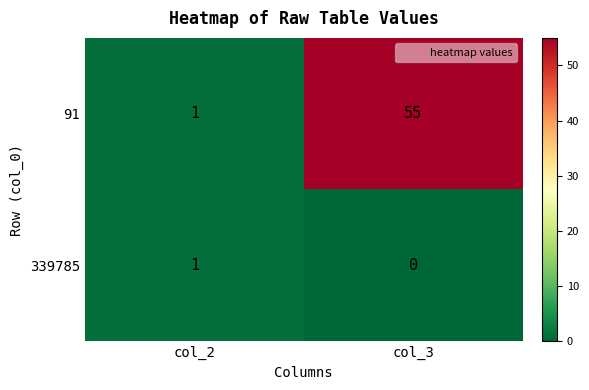

Which series changed the most between col_2 and col_3?

91